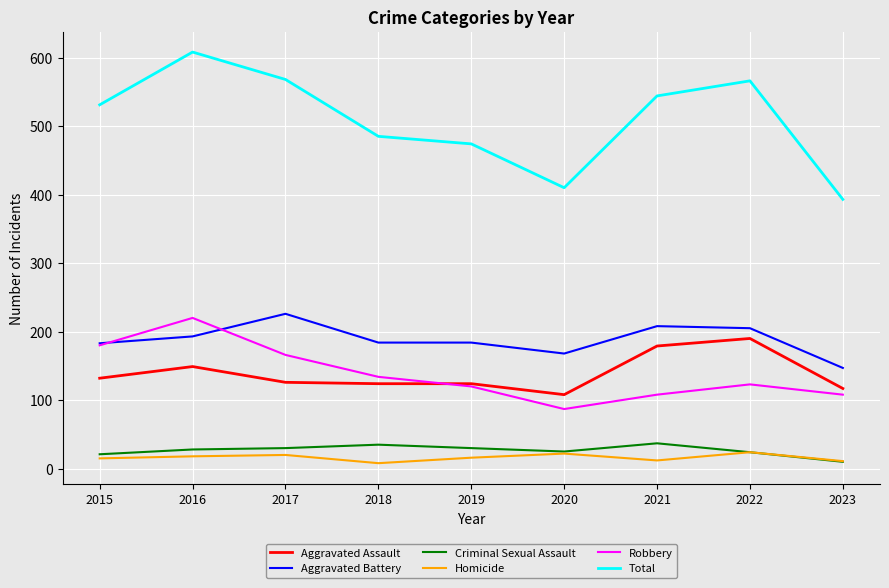

Which series has the widest spread of values?

Total